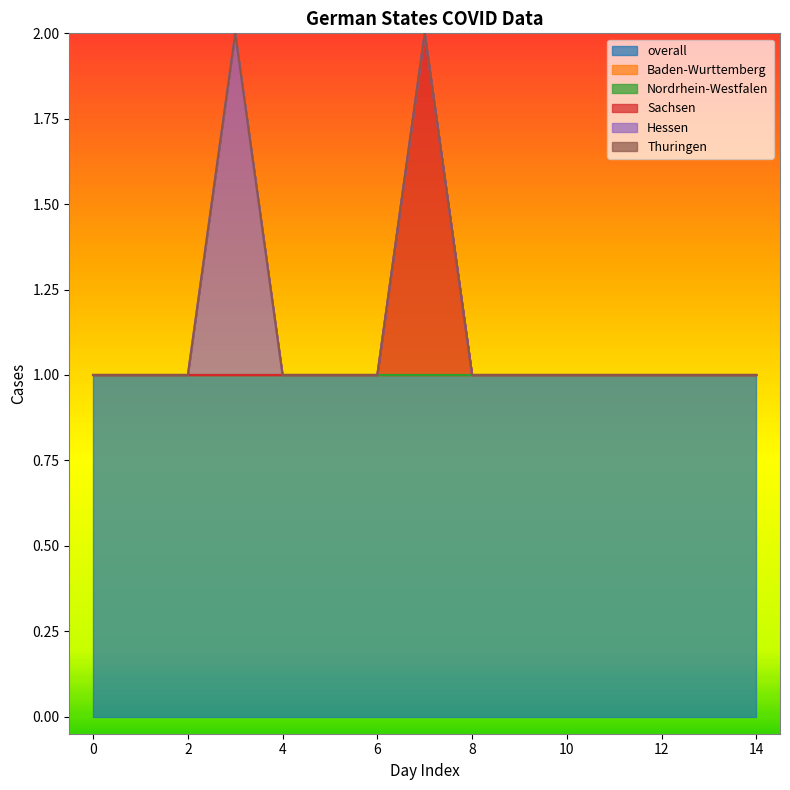

Which series changed the most between 5 and 6?

overall